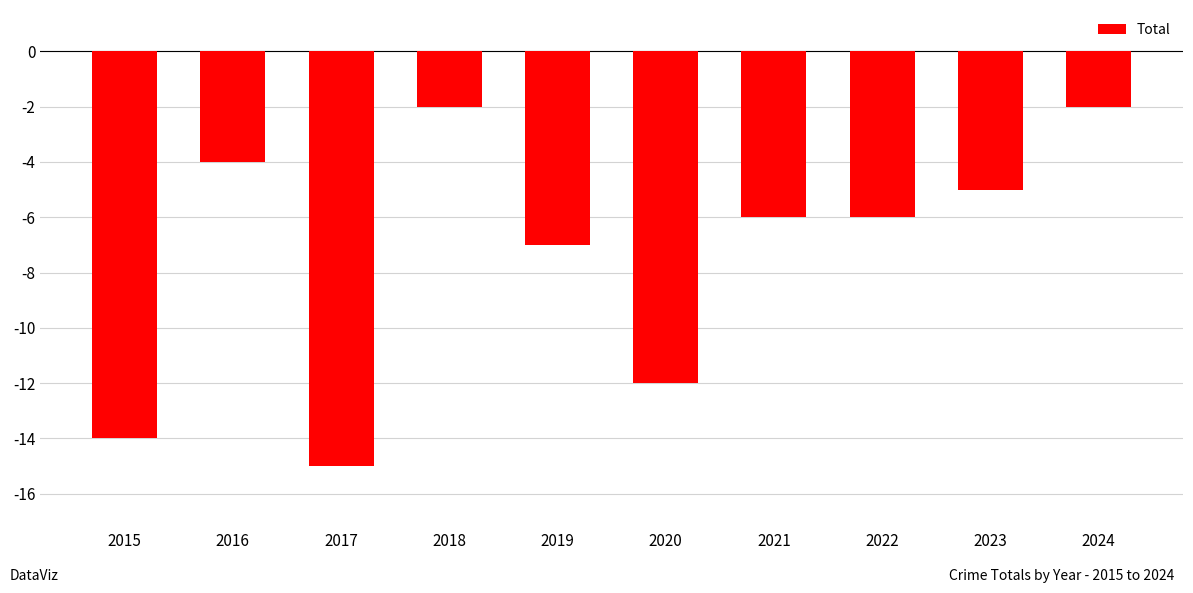

Count the number of values greater than -6.

4